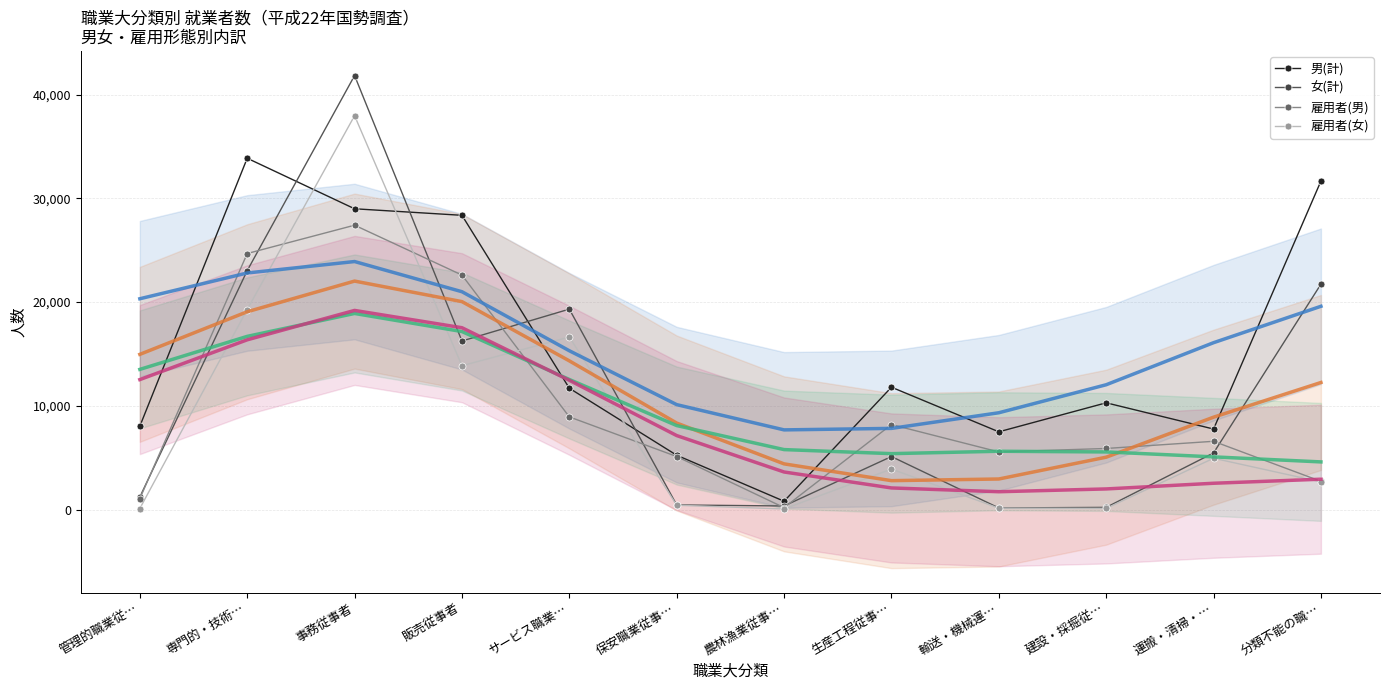

Does the chart have visible grid lines?

Yes